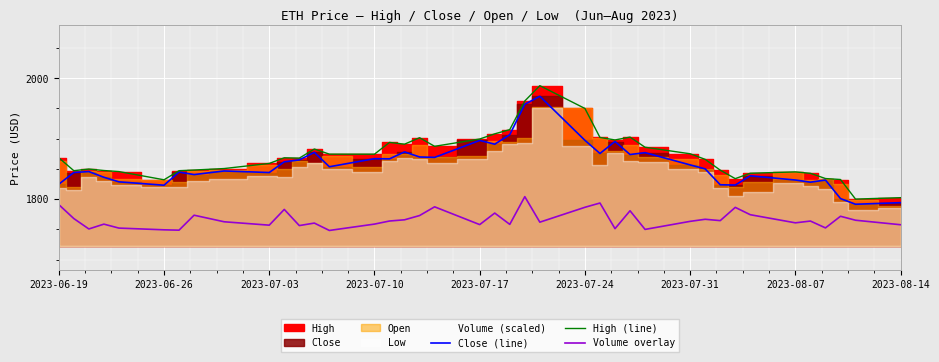

True or false: Volume overlay and Close (line) cross at least once.

False